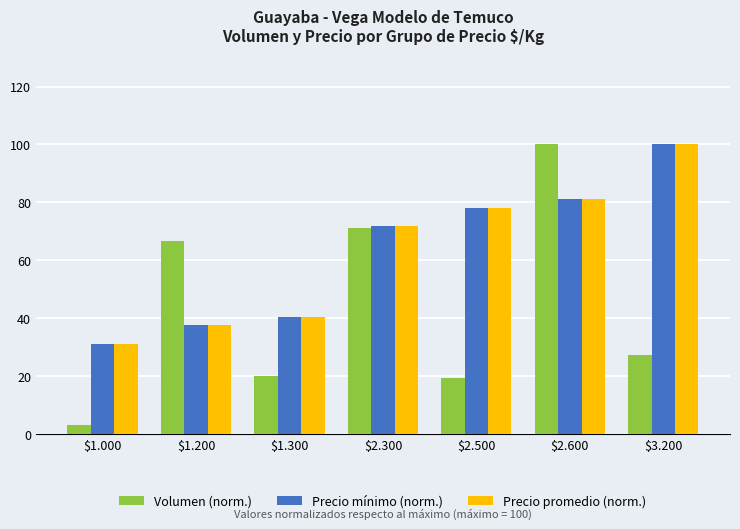

What is the total value across all series at $1.000?

65.6